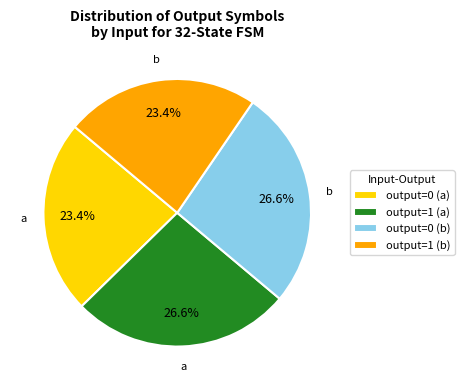

Is there any slice that represents more than half of the pie?

No